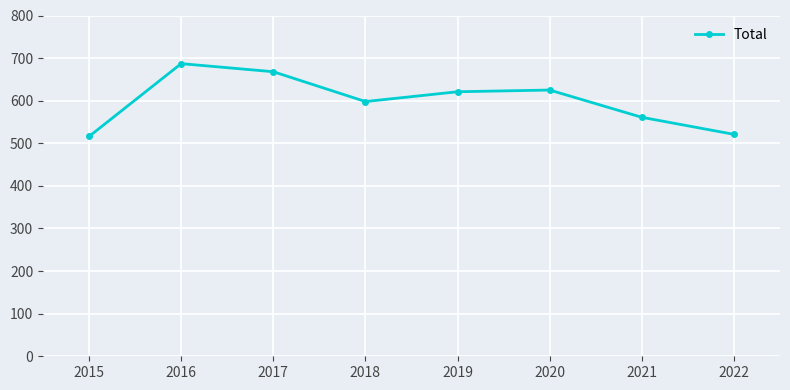

Where is the first local maximum?

2016